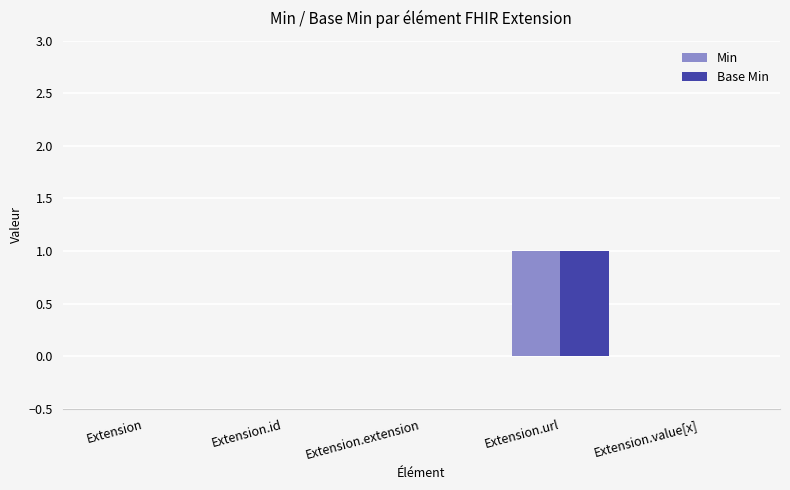

What are all the series names shown in the legend?

Min, Base Min